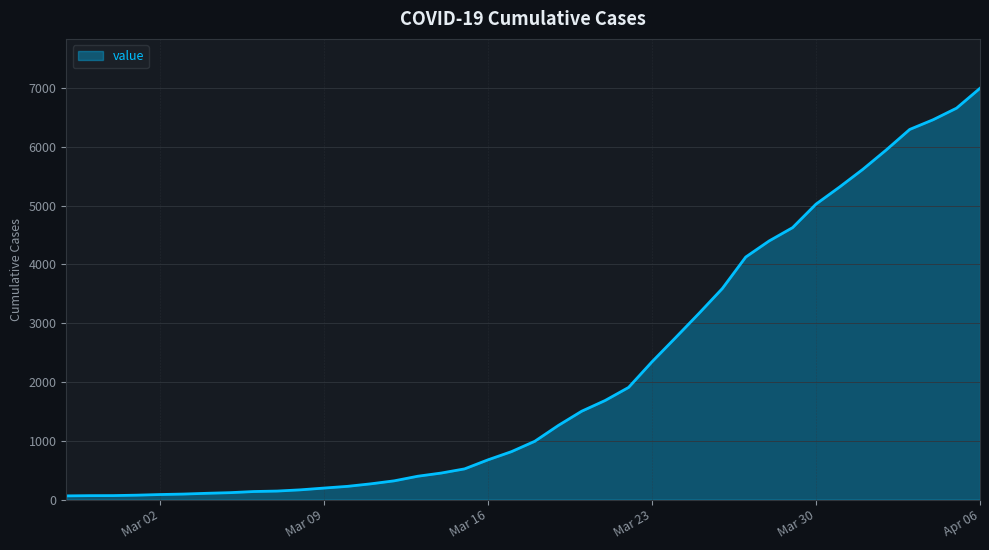

What is the difference between the maximum and minimum values?

6931